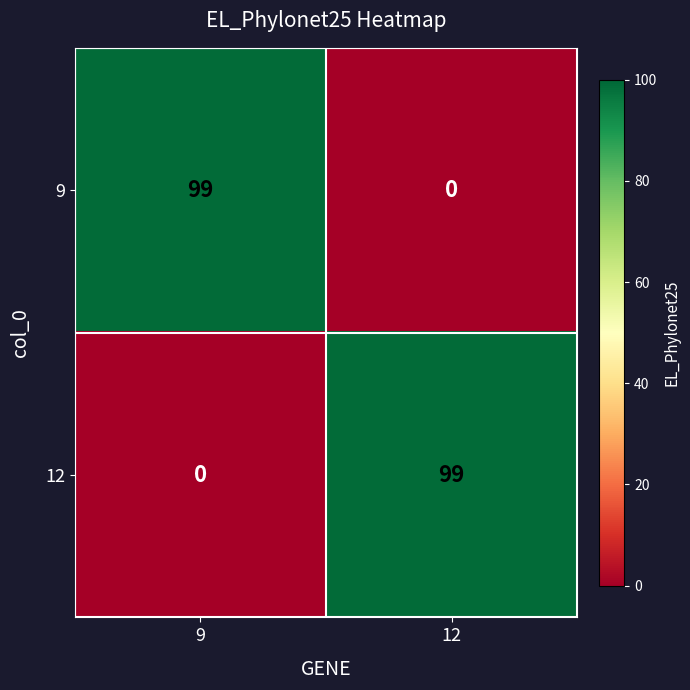

What is the maximum value for 12?

99